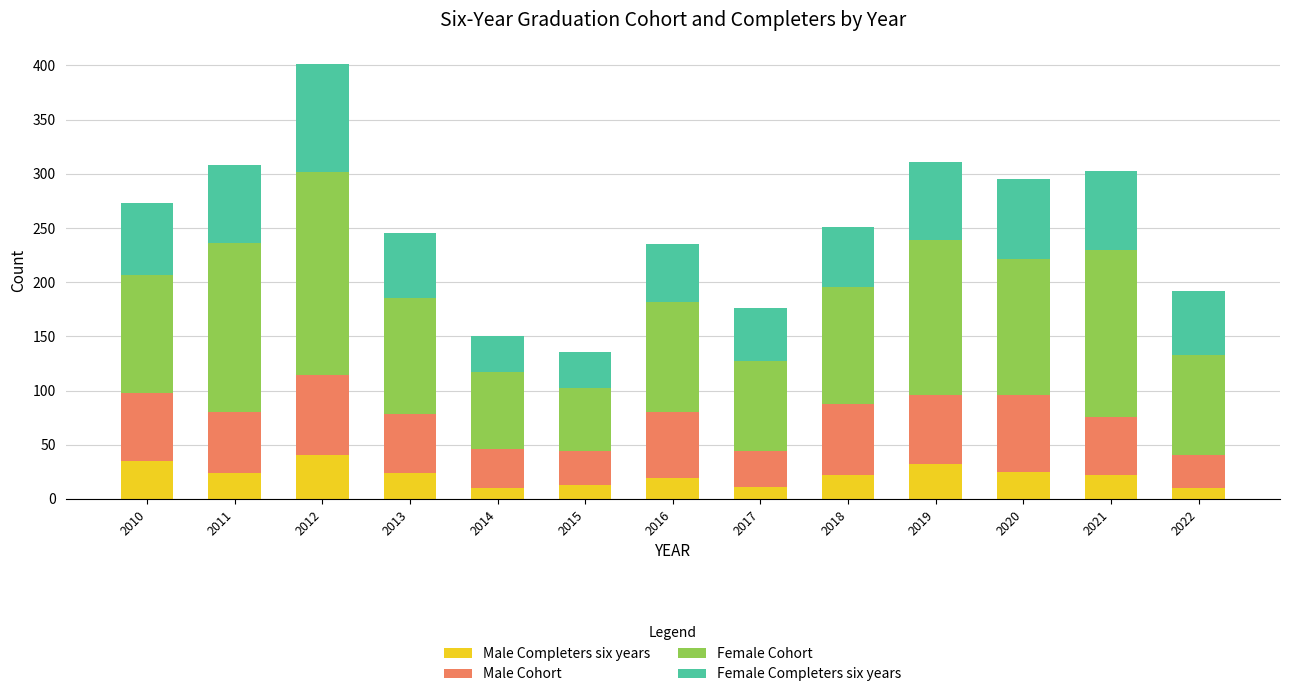

True or false: Male Completers six years has a value of 10 at 2022.

True